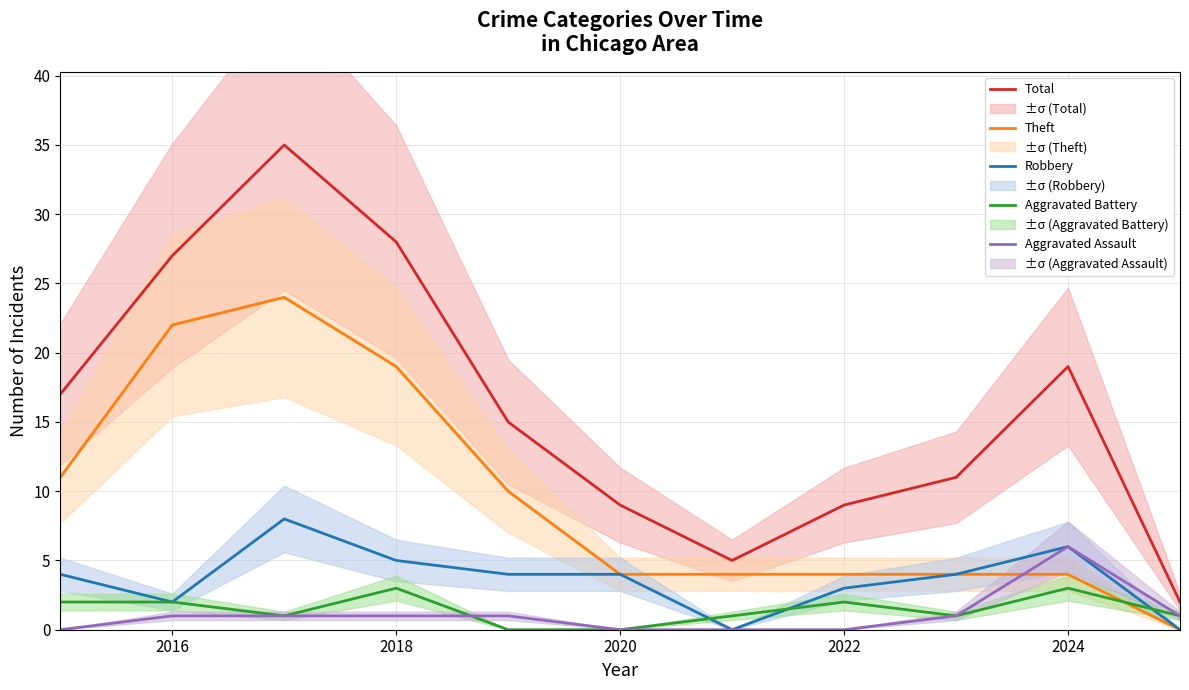

The Robbery series shows 4 at 2020. True or false?

True